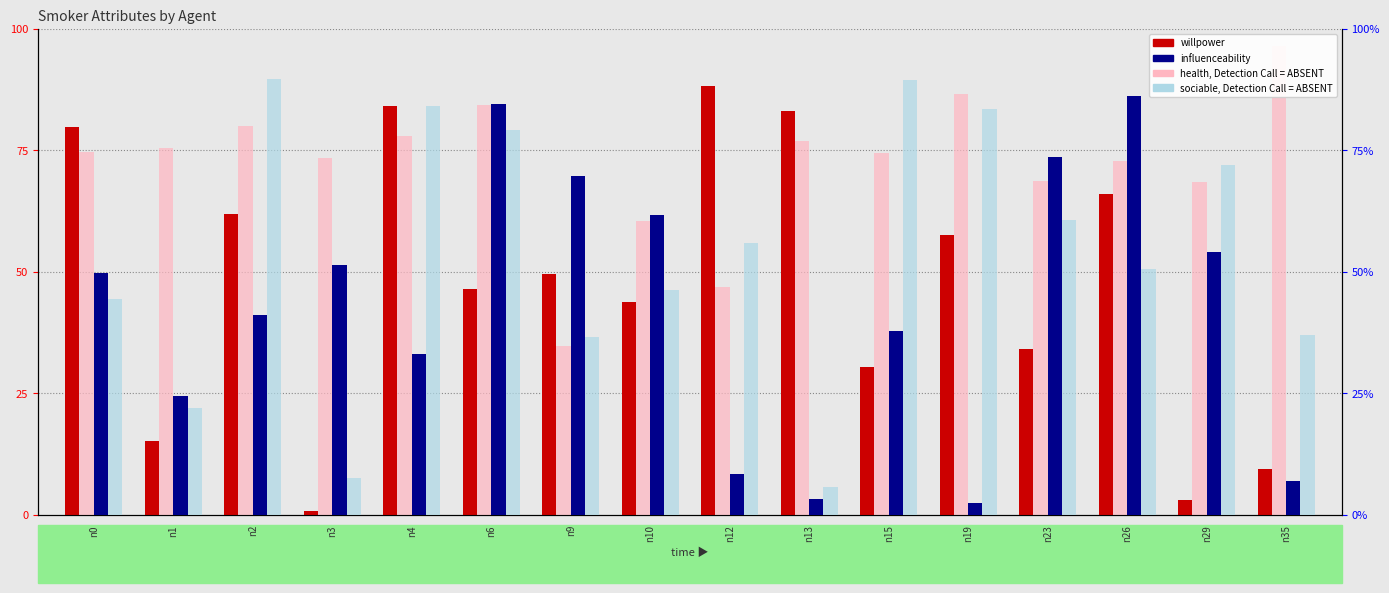

Which series has the widest spread of values?

willpower